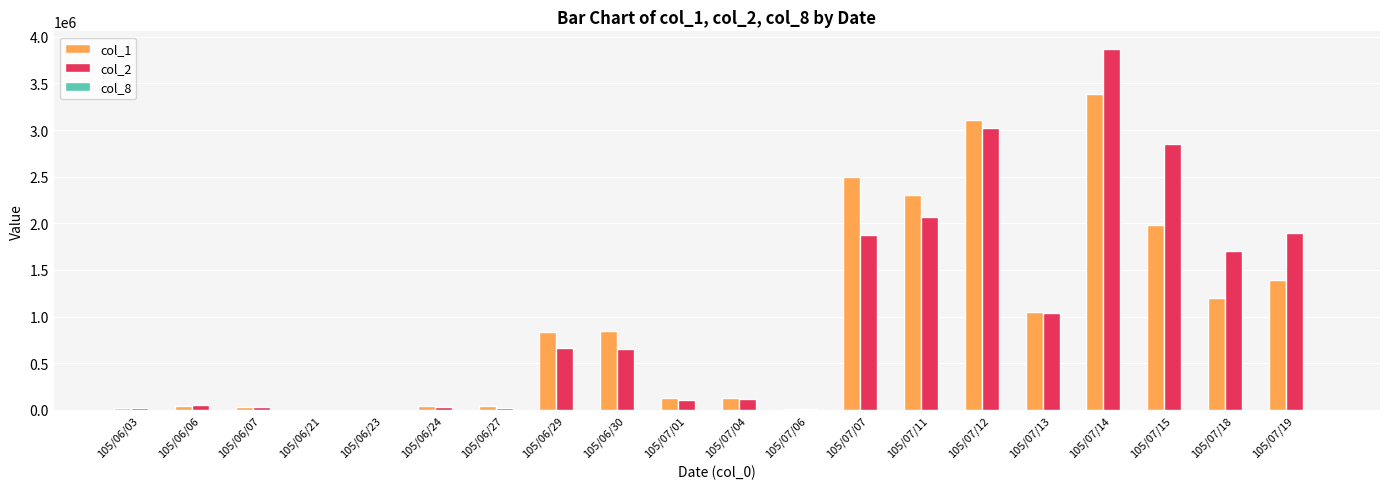

Which label corresponds to the largest value in the chart?

105/07/14